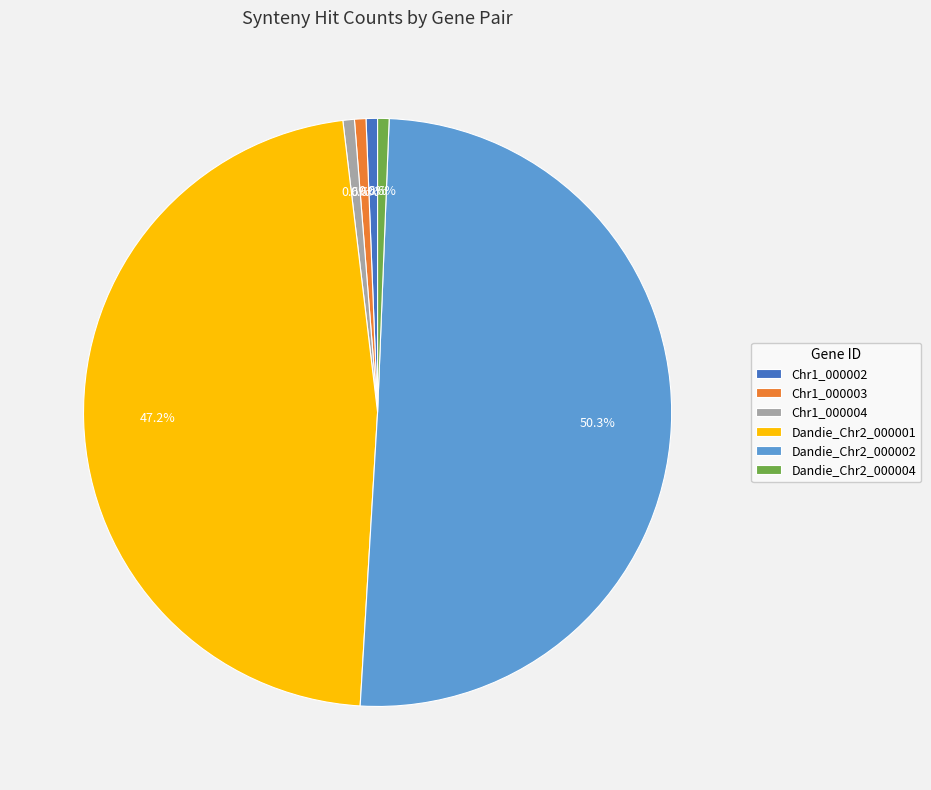

Between Dandie_Chr2_000001 and Dandie_Chr2_000004, which is larger?

Dandie_Chr2_000001